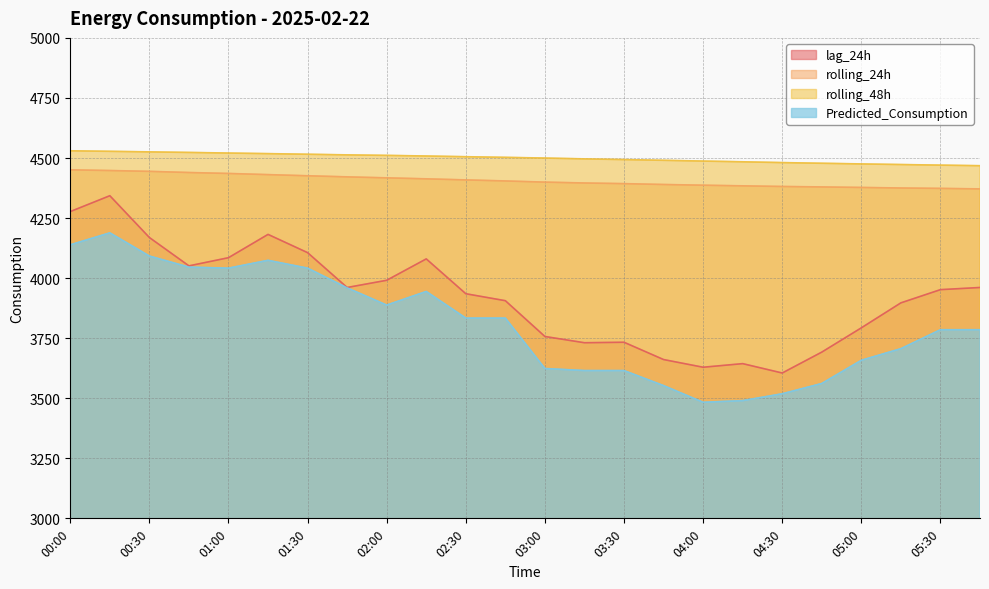

List the series in order of their peak value, lowest first.

Predicted_Consumption, lag_24h, rolling_24h, rolling_48h